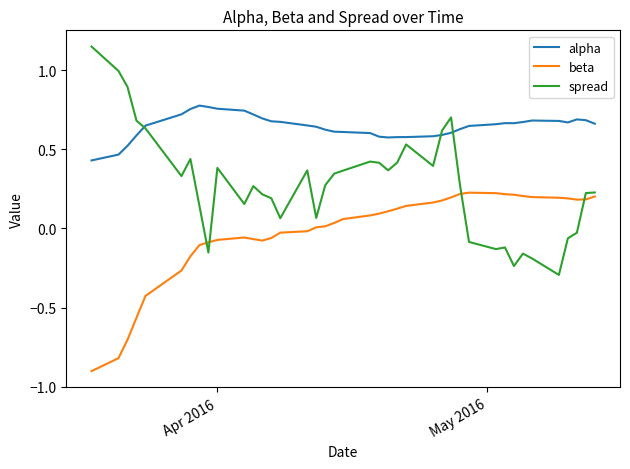

Which series has the largest range (max minus min)?

spread